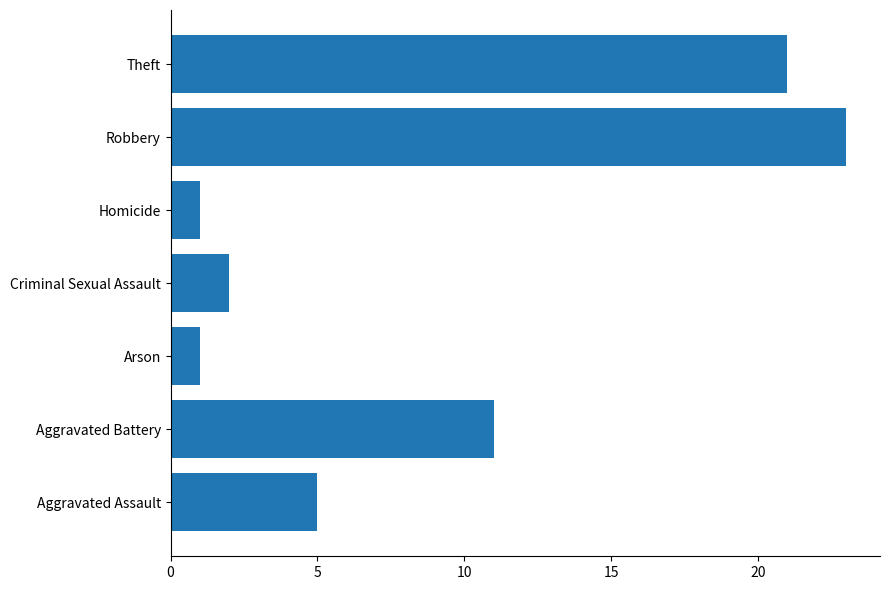

How many data points are less than 5?

3